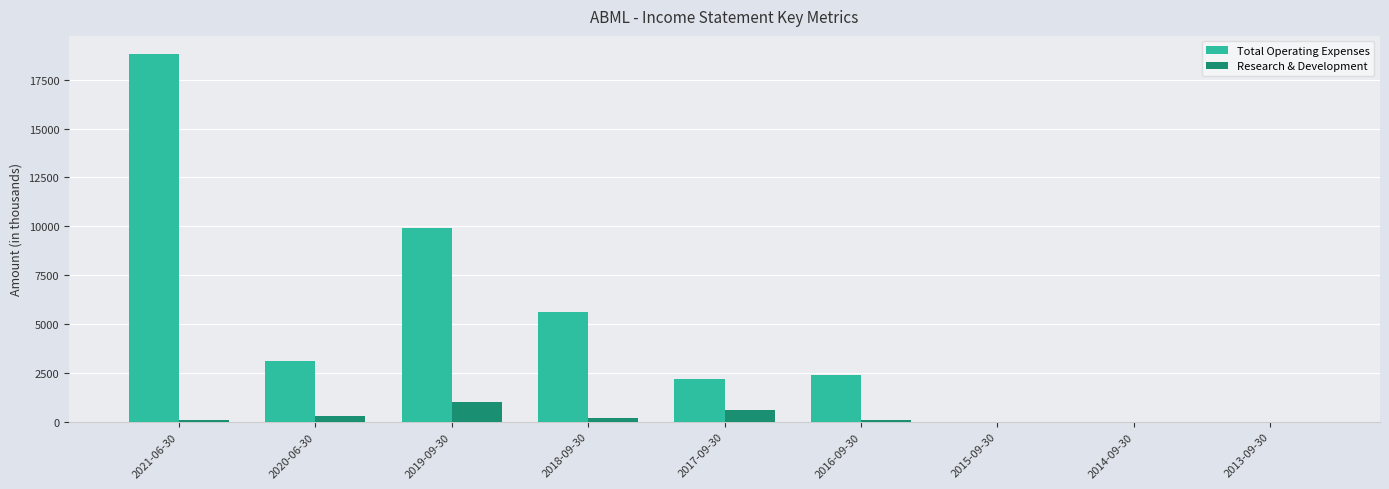

At which label does Total Operating Expenses first exceed 2400?

2021-06-30